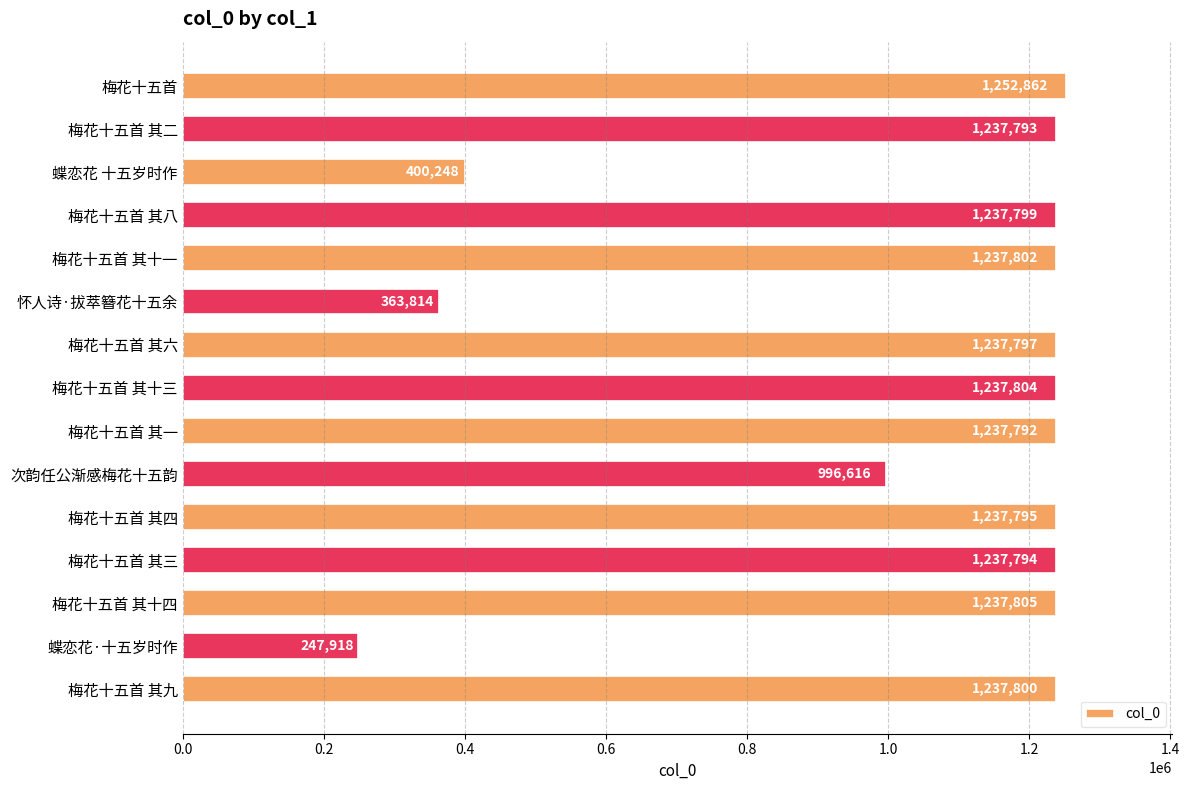

Is it true that the value at 梅花十五首 其八 is 1830808?

False